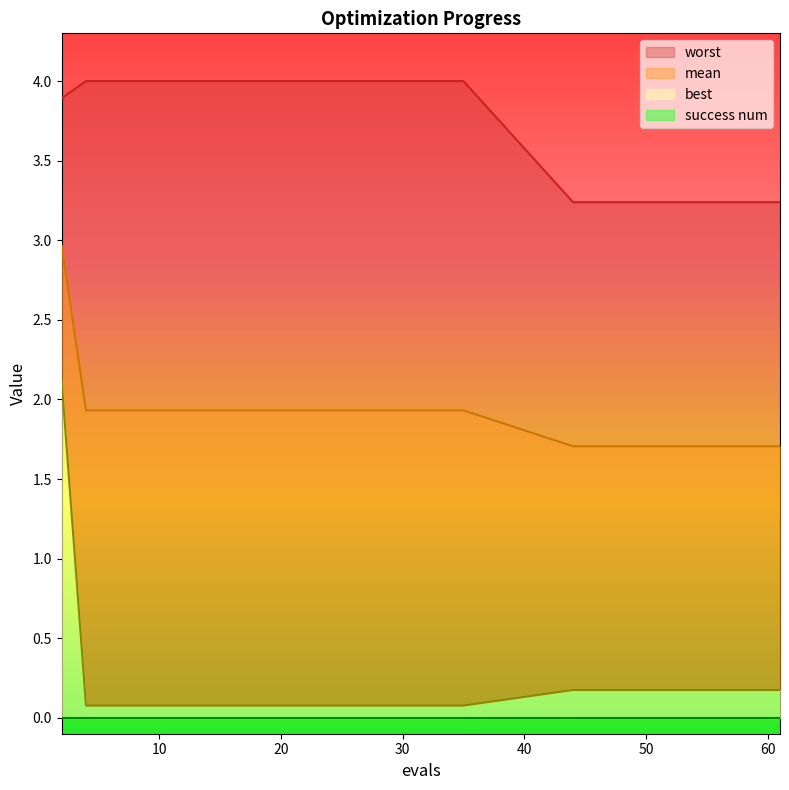

At which label does worst reach its peak?

4